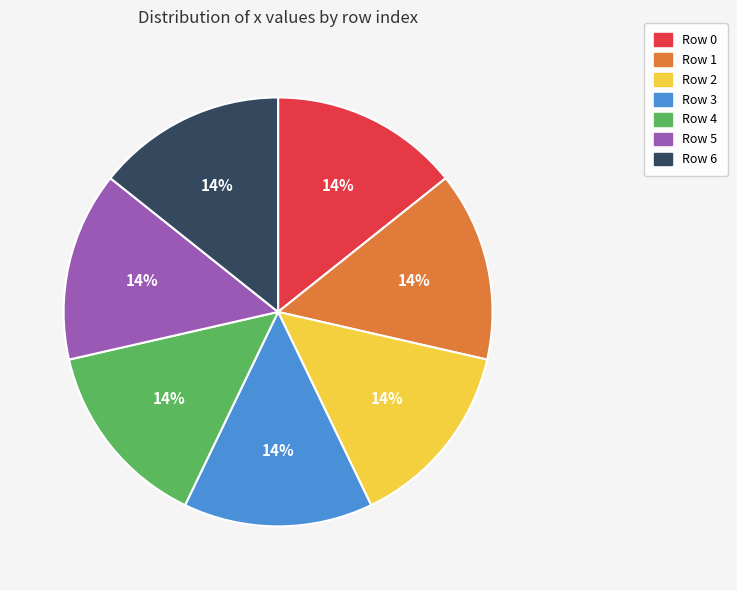

To the nearest percent, what is the combined percentage of Row 1 and Row 3?

29%